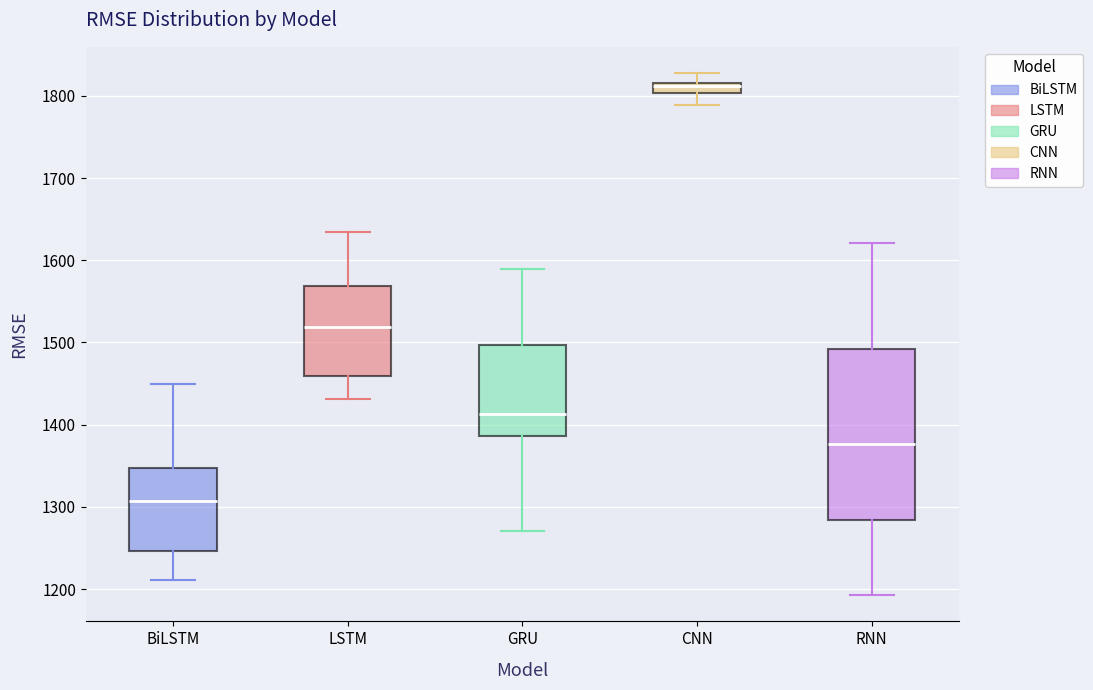

Which box is the tallest, from its lower edge to its upper edge?

RNN